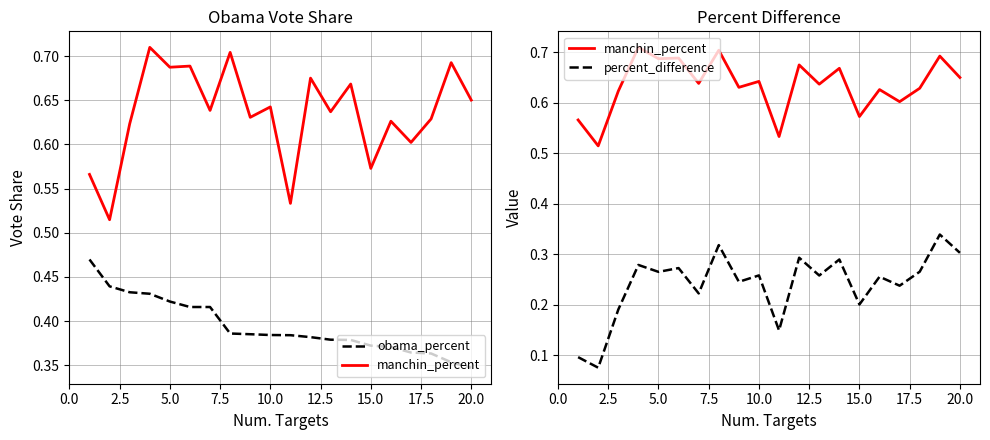

Which has a higher value, 19 or 12.5?

12.5